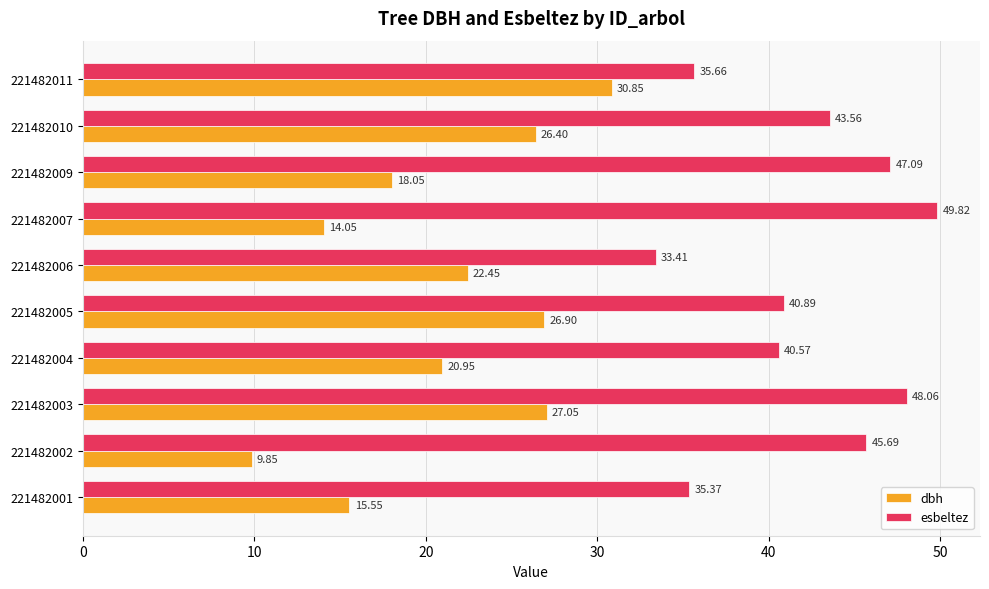

List the labels in order of esbeltez value, largest first.

221482007, 221482003, 221482009, 221482002, 221482010, 221482005, 221482004, 221482011, 221482001, 221482006